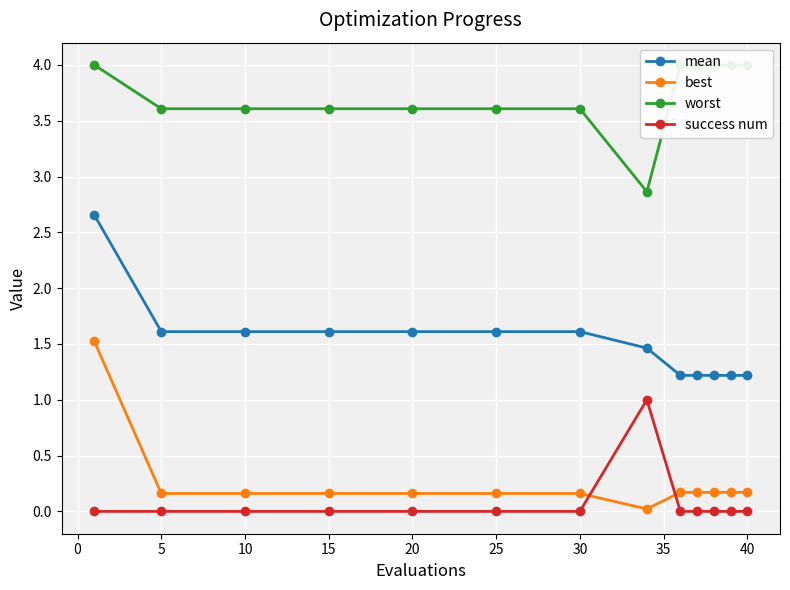

The value of best at 10 is 0.2. True or false?

True